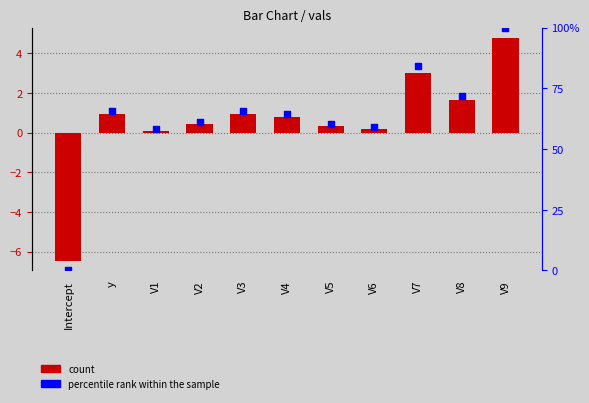

Which series has the largest total across all categories?

percentile rank within the sample